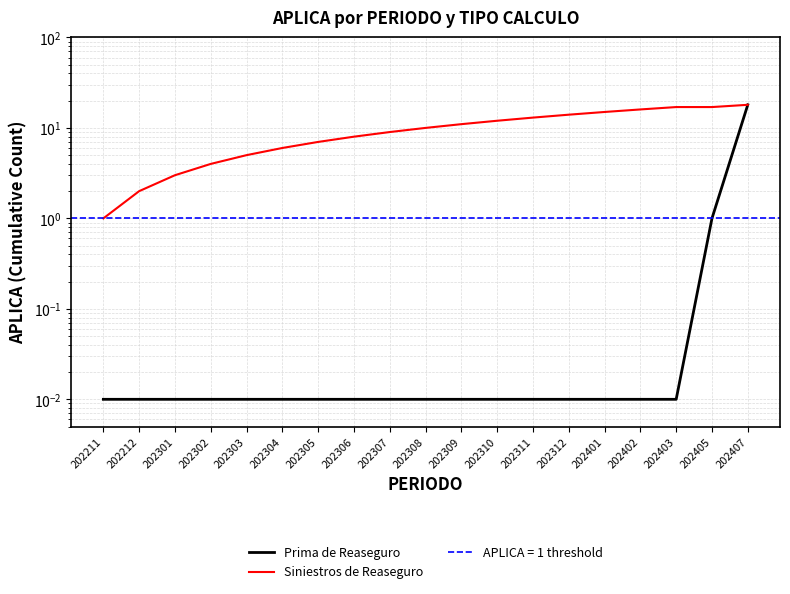

Does the chart display data point markers on the line(s)?

No